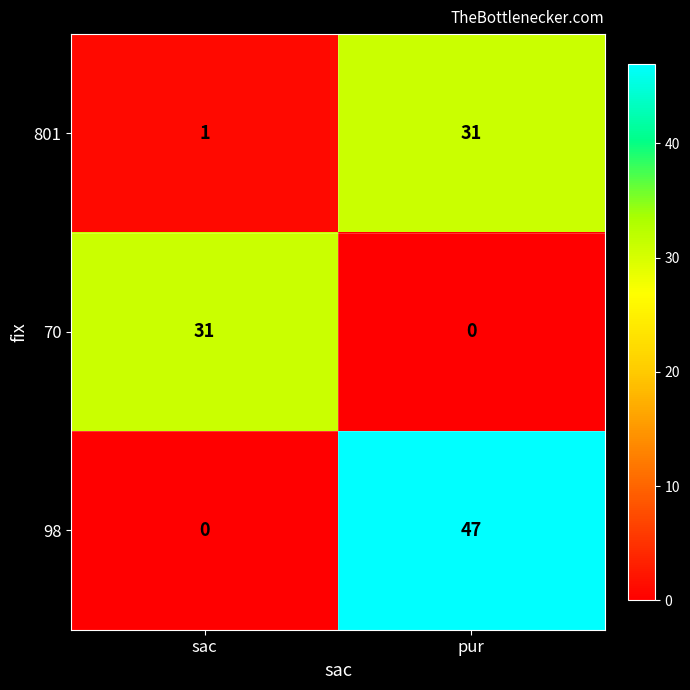

What is the sum of all 801 values?

32